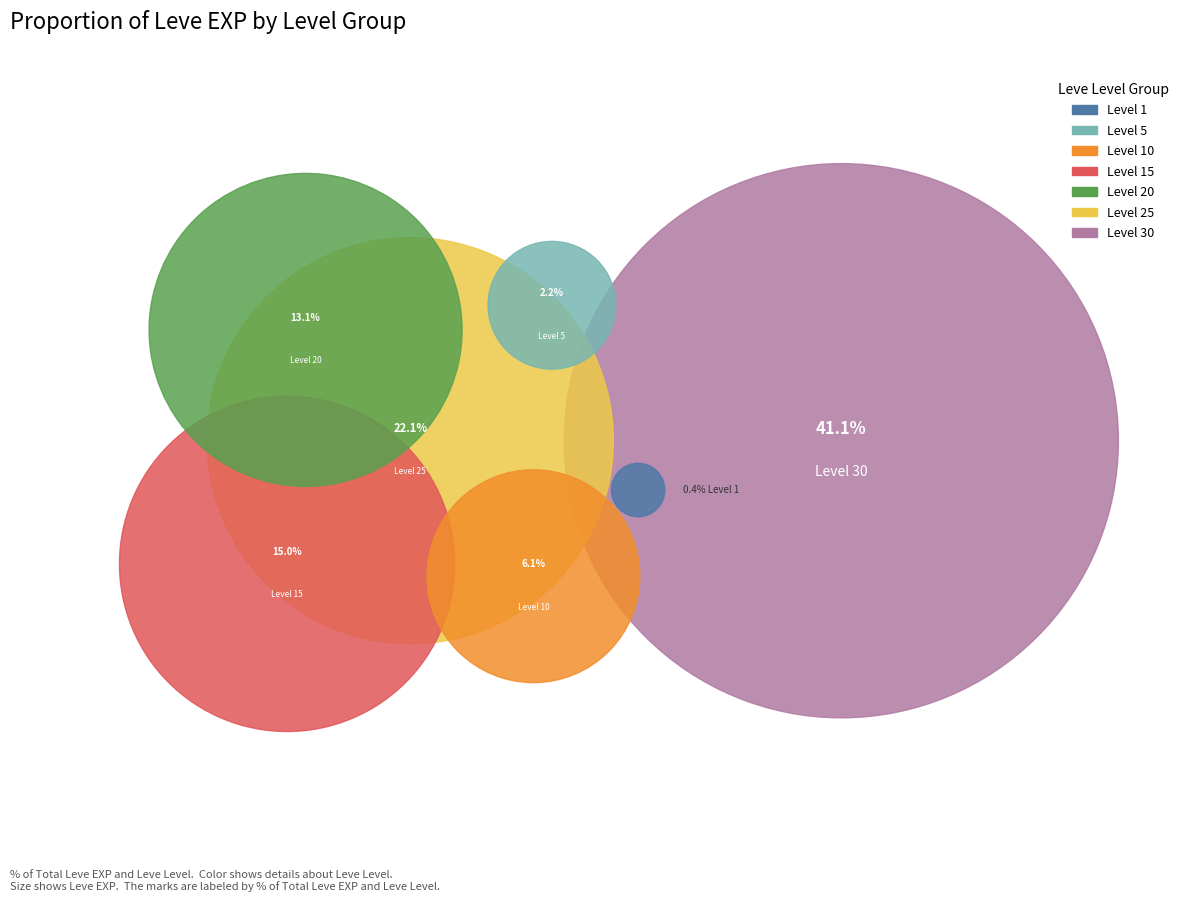

Which category has the smallest portion of the pie?

Level 1